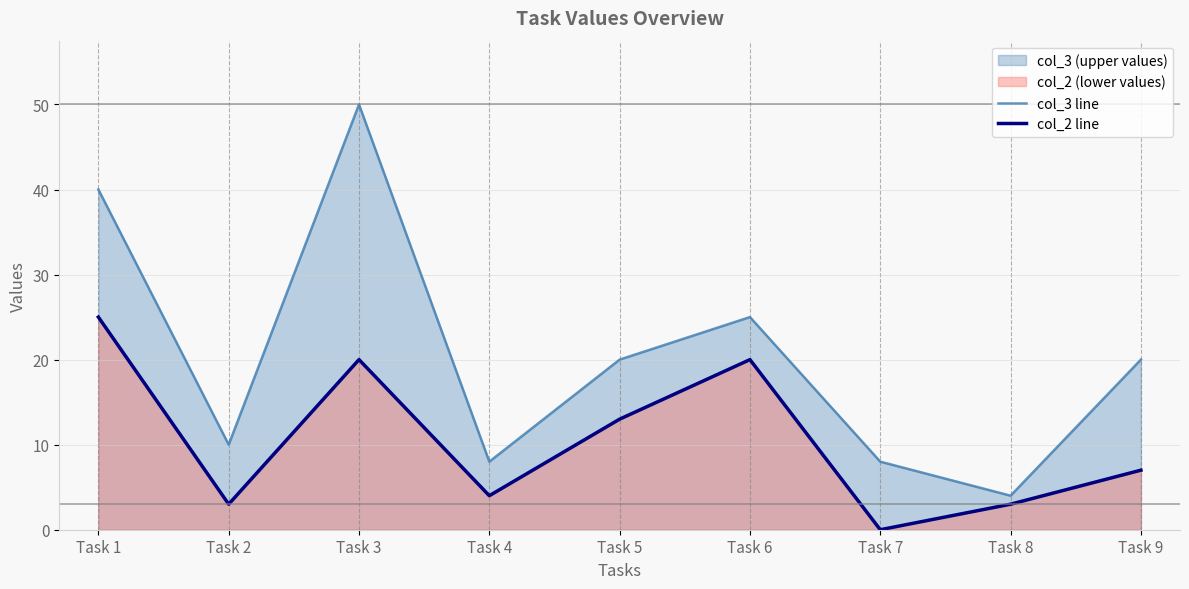

How many data points in col_2 line are less than 7?

4